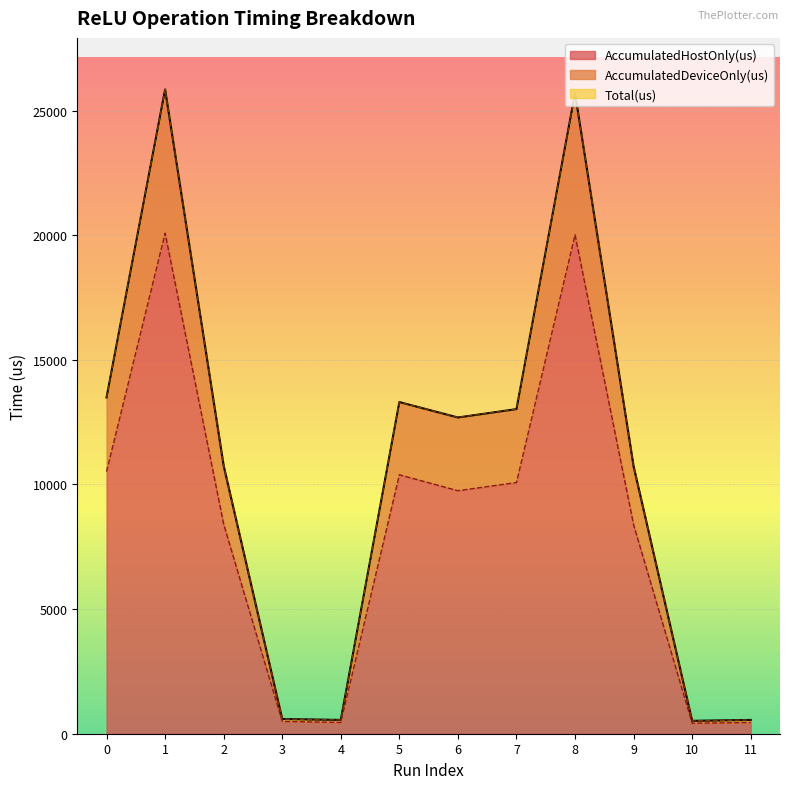

How many lines are shown in the chart?

3